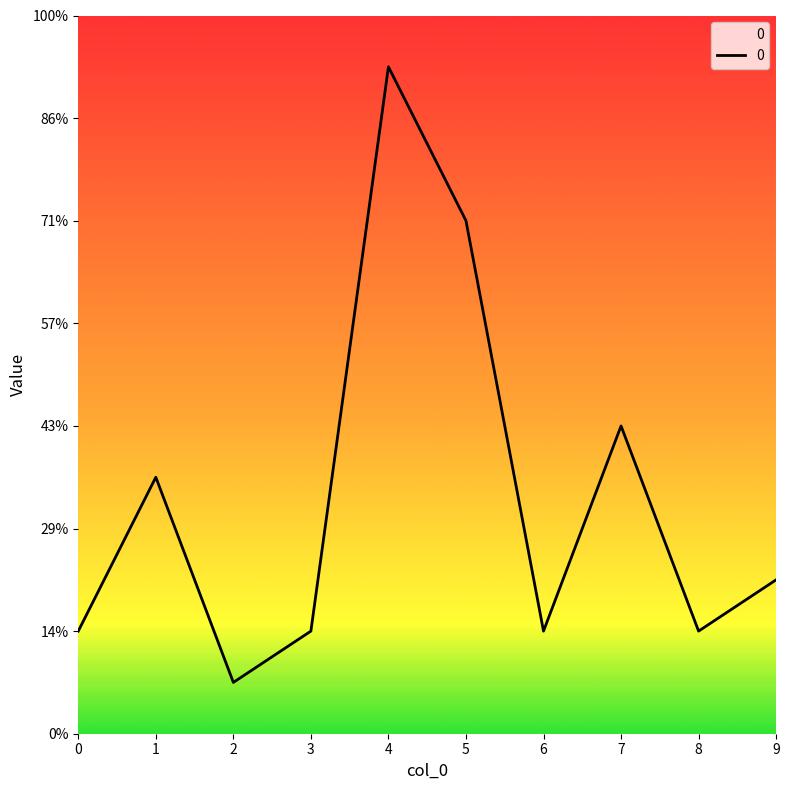

What is the difference between the second highest and second lowest values?

8